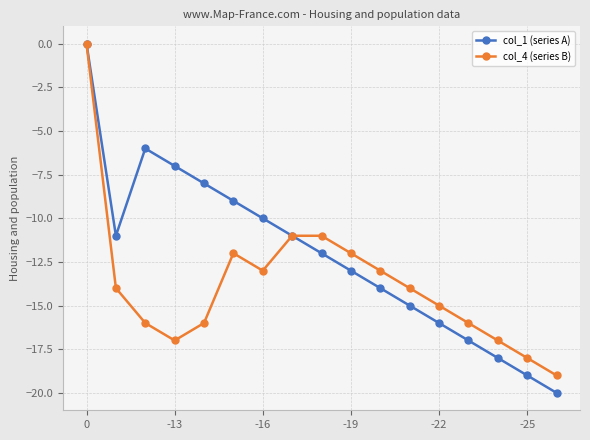

List the series in order of their overall mean, highest first.

col_1 (series A), col_4 (series B)